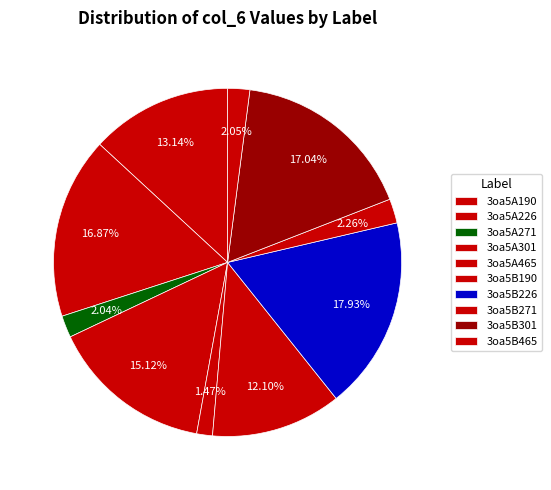

How many segments does this pie chart have?

10